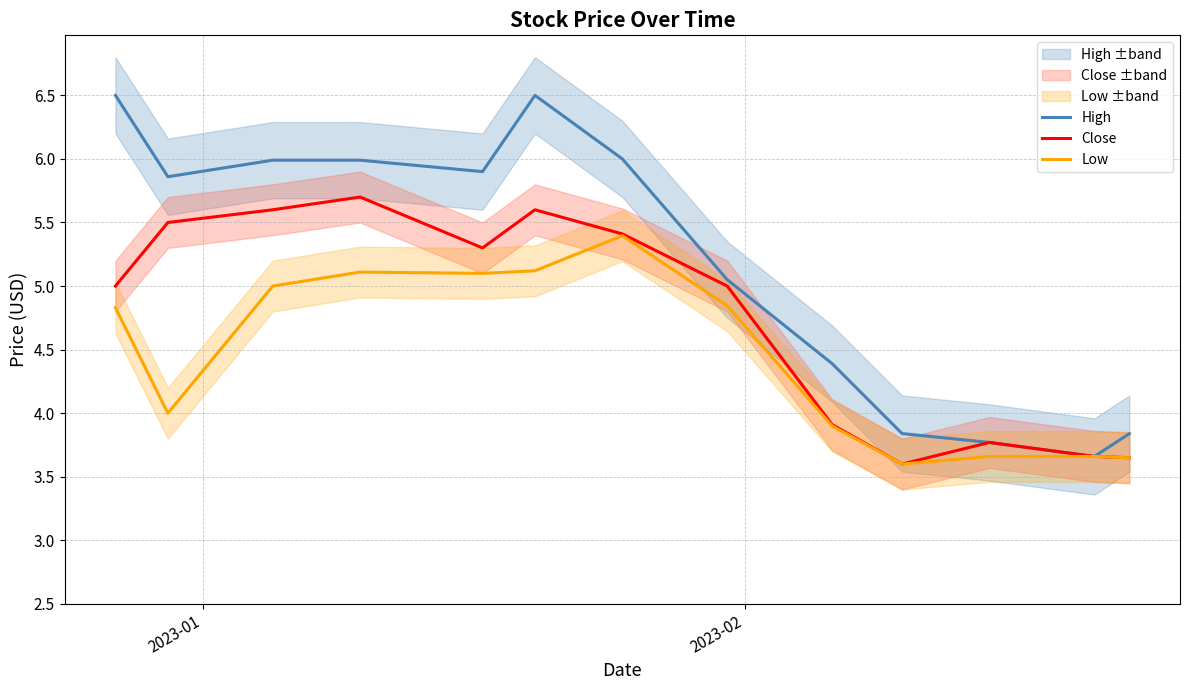

True or false: Close has more than 0 interior local peaks.

True